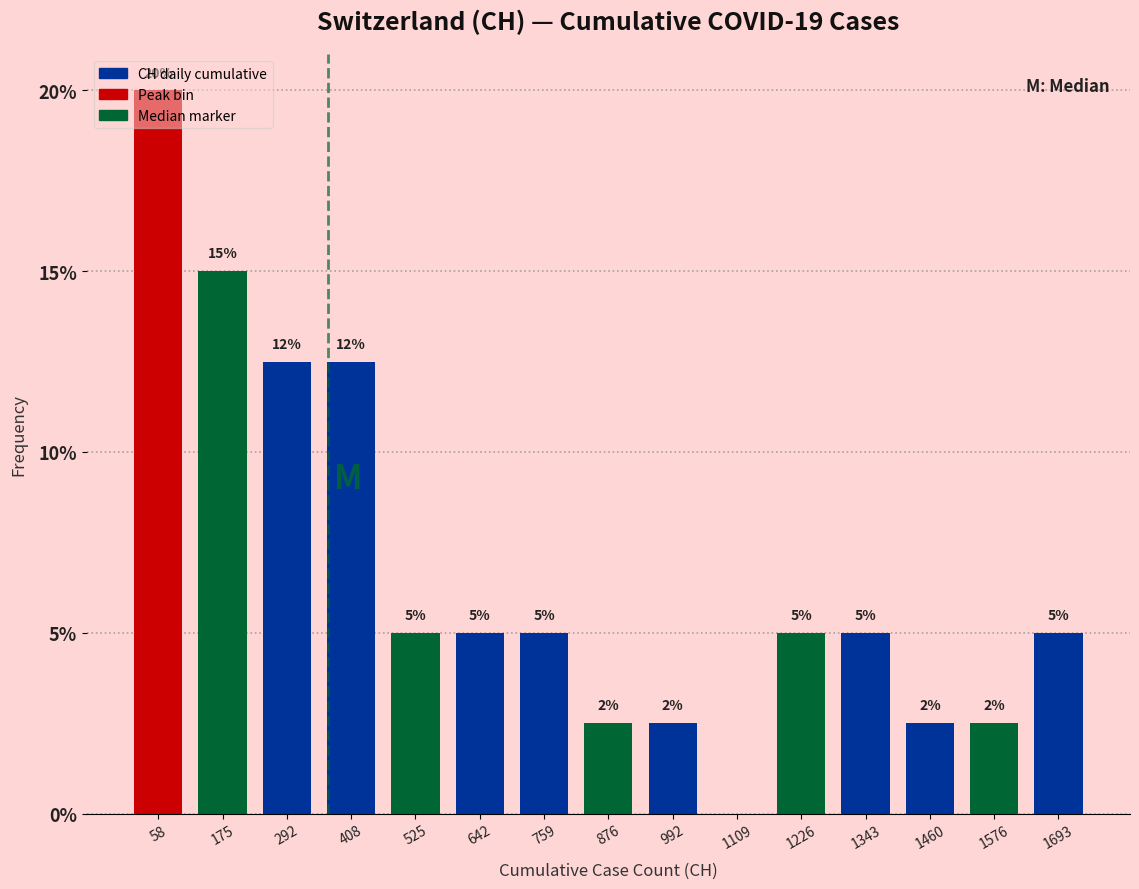

Over which range of the x-axis is the bar tallest?

0 to 120